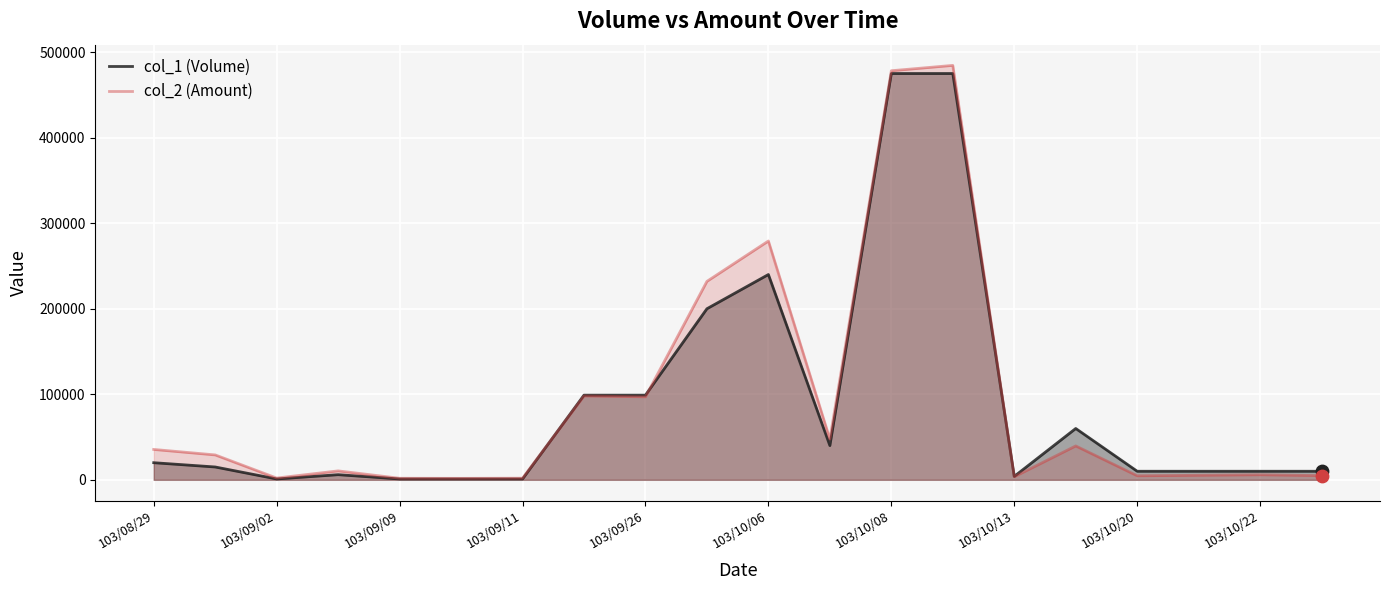

What are all the series names shown in the legend?

col_1 (Volume), col_2 (Amount)